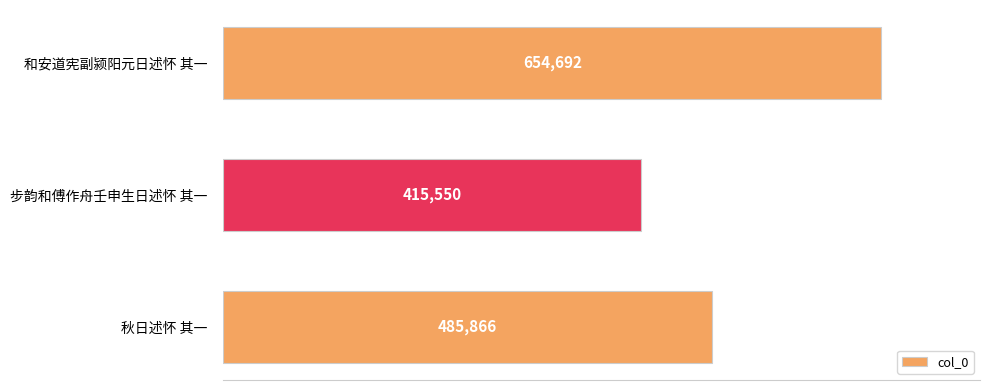

Where is the data nearest to the value 535121?

秋日述怀 其一